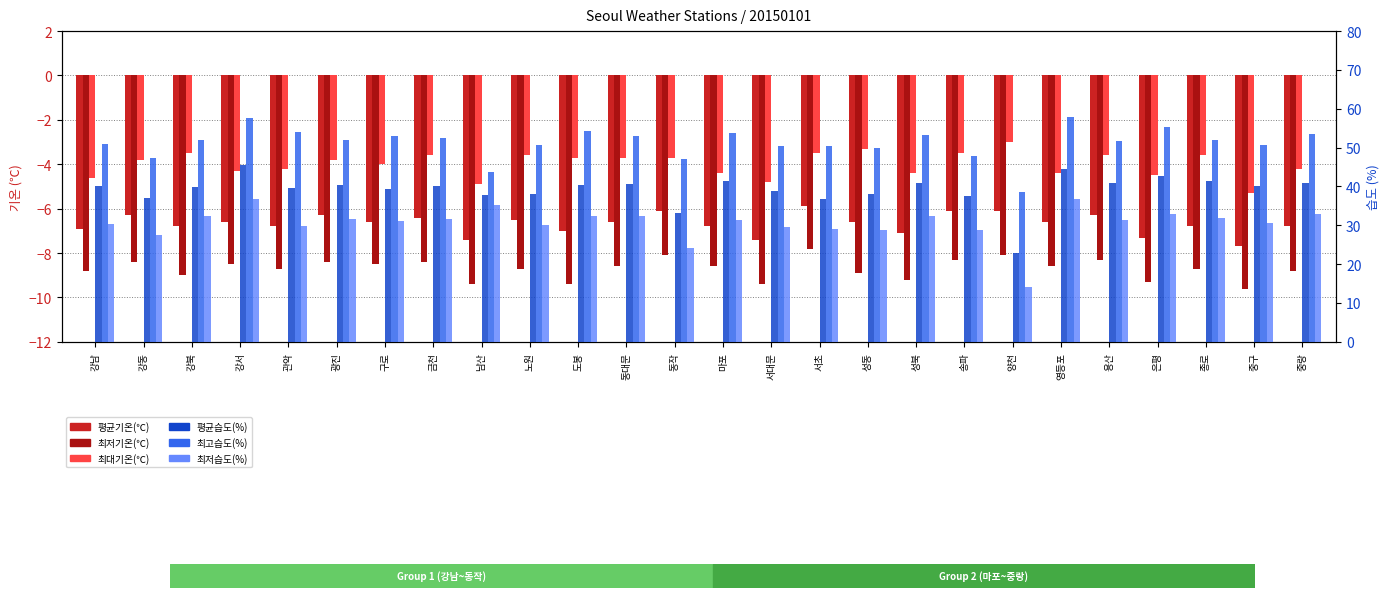

What is the minimum value for 평균습도(%)?

22.9